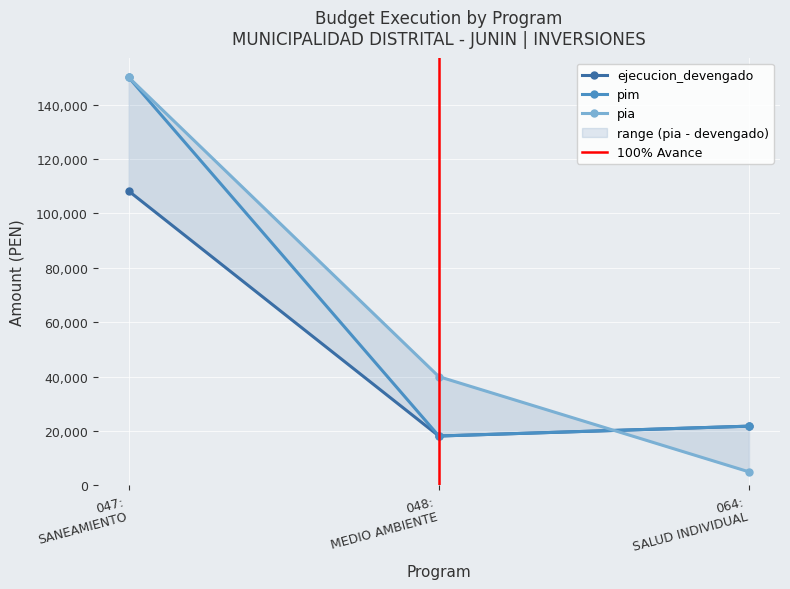

What is the value of the pim point at the 1st from the left?

150000